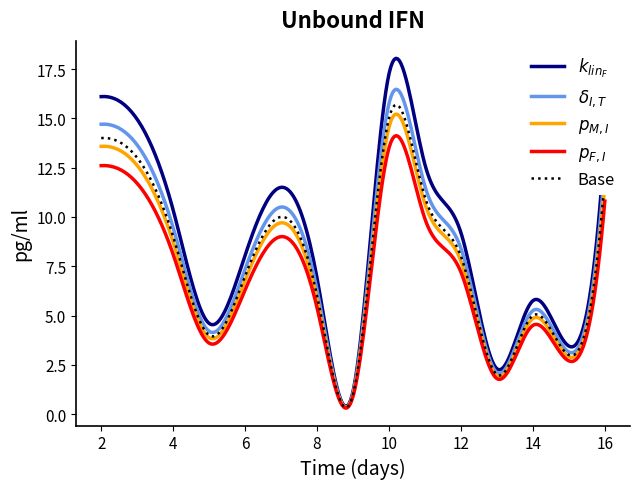

What is the maximum value shown in the chart?

18.0